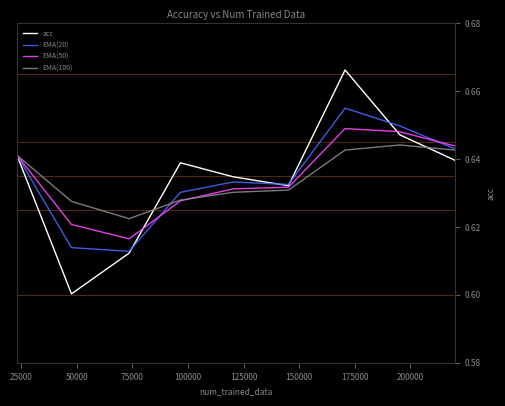

After their last crossing, which series has the higher values: EMA(20) or EMA(50)?

EMA(50)